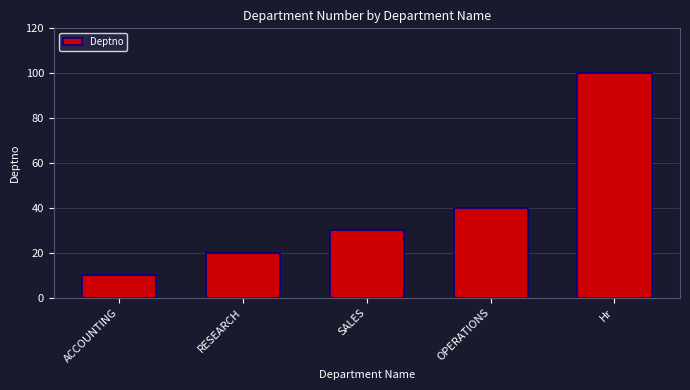

What position from the left is ACCOUNTING?

1